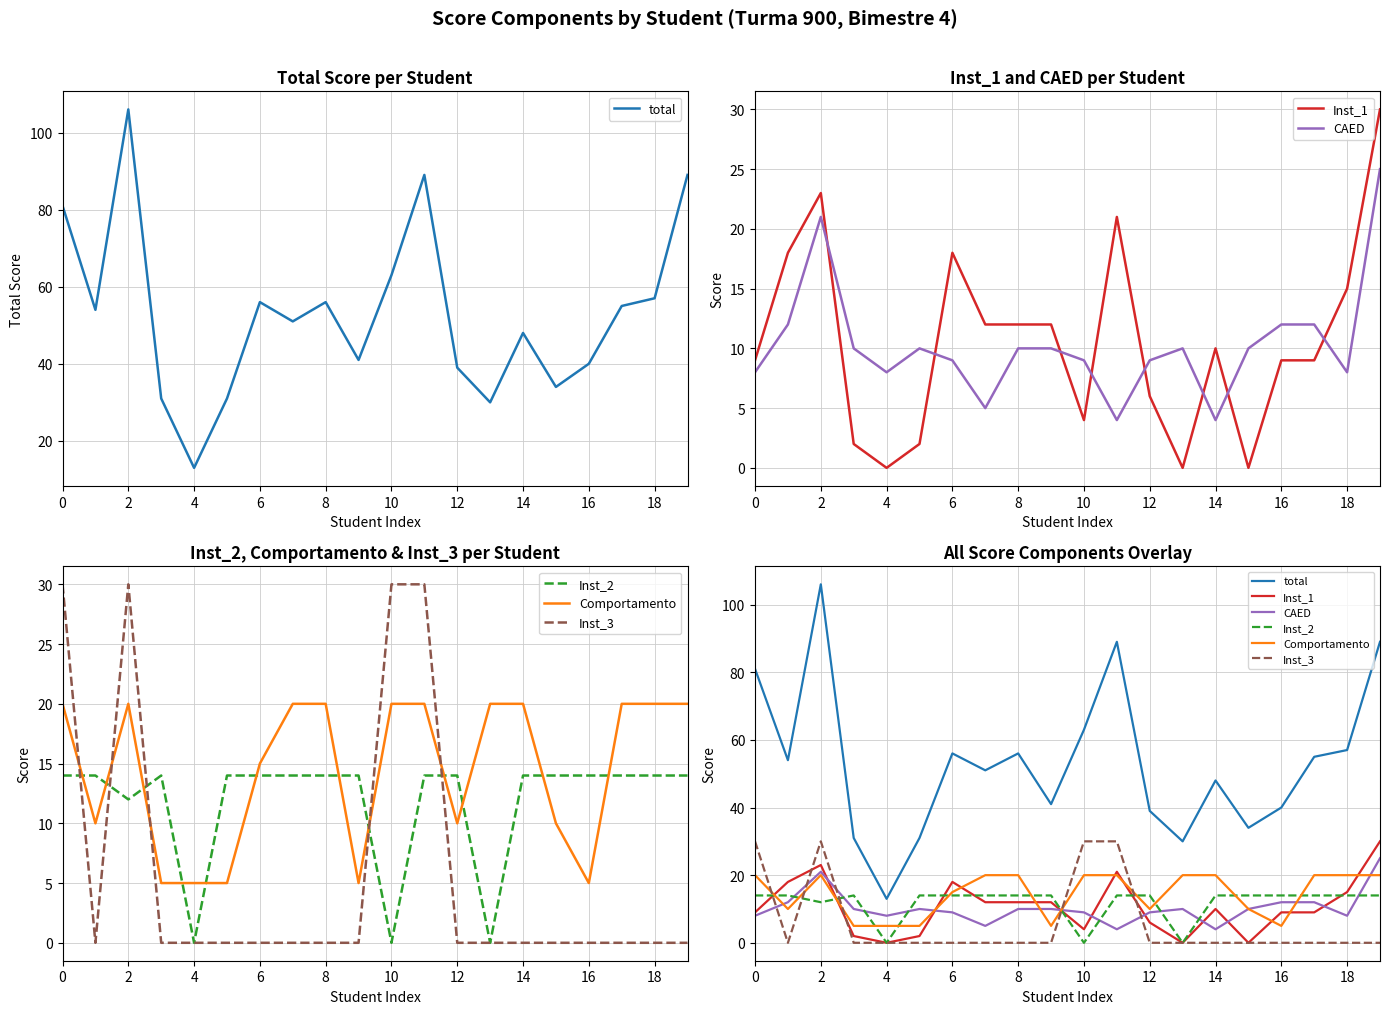

What is the highest value of the Inst_3 series?

30